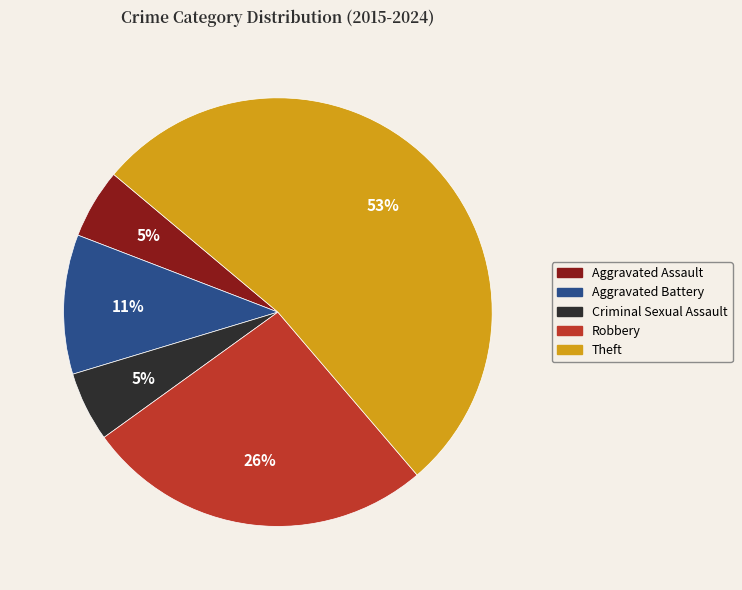

Which has a higher value, Criminal Sexual Assault or Theft?

Theft